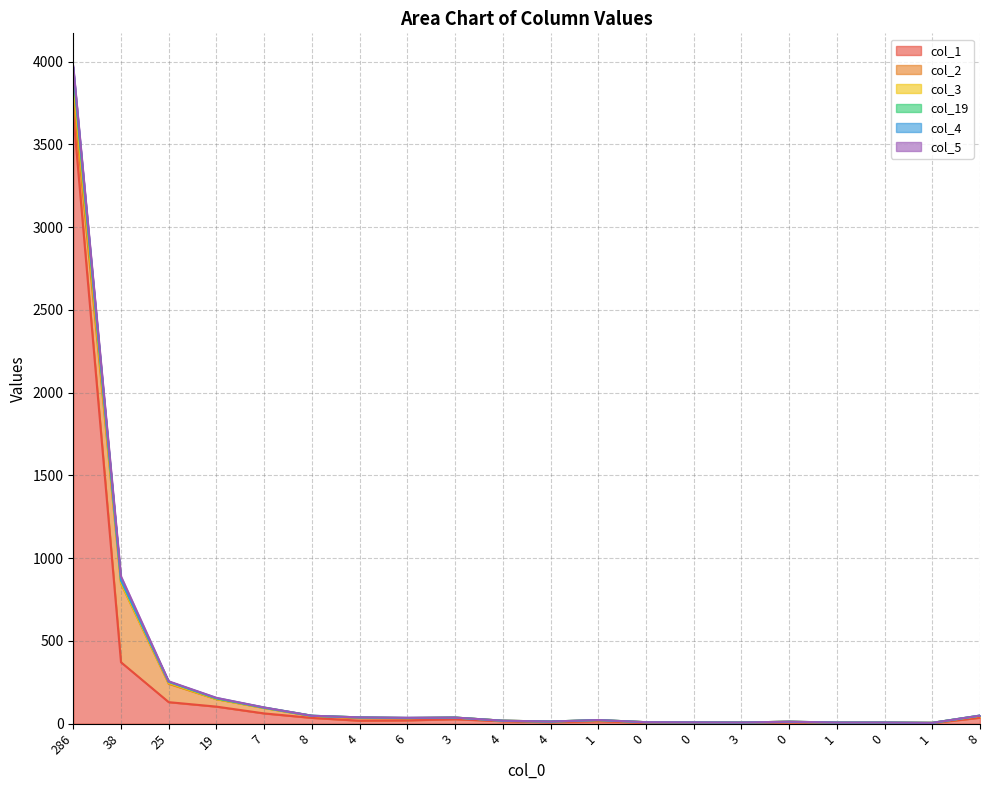

Which series changed the most between 4 and 0?

col_1